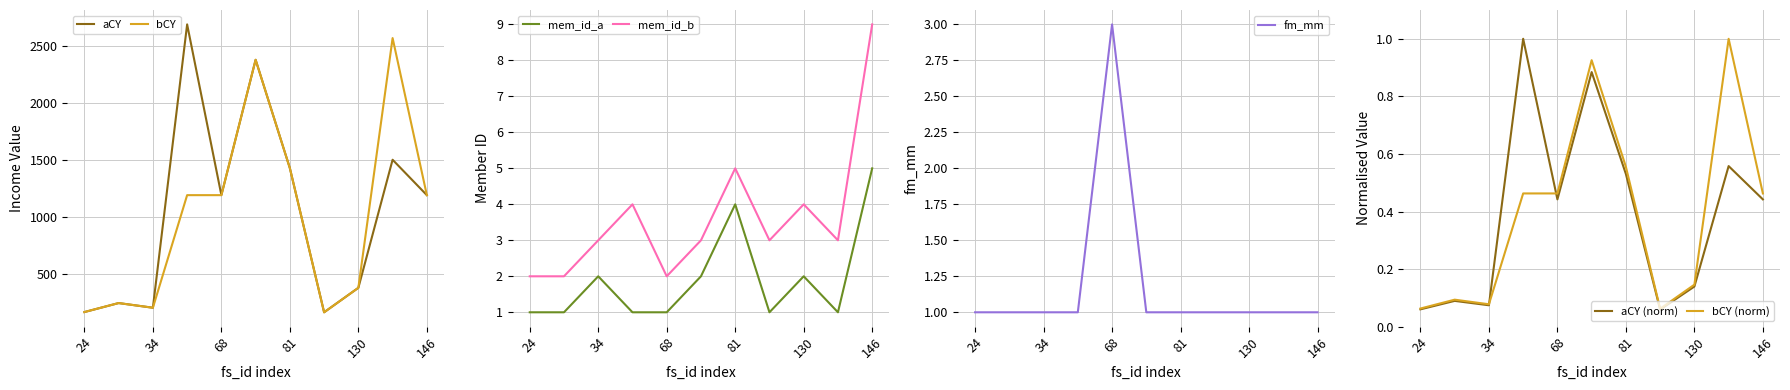

The fs_id=29 (aCY) series shows 419 at 2. True or false?

False